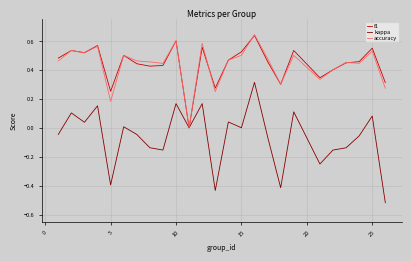

Which series has the largest range (max minus min)?

kappa